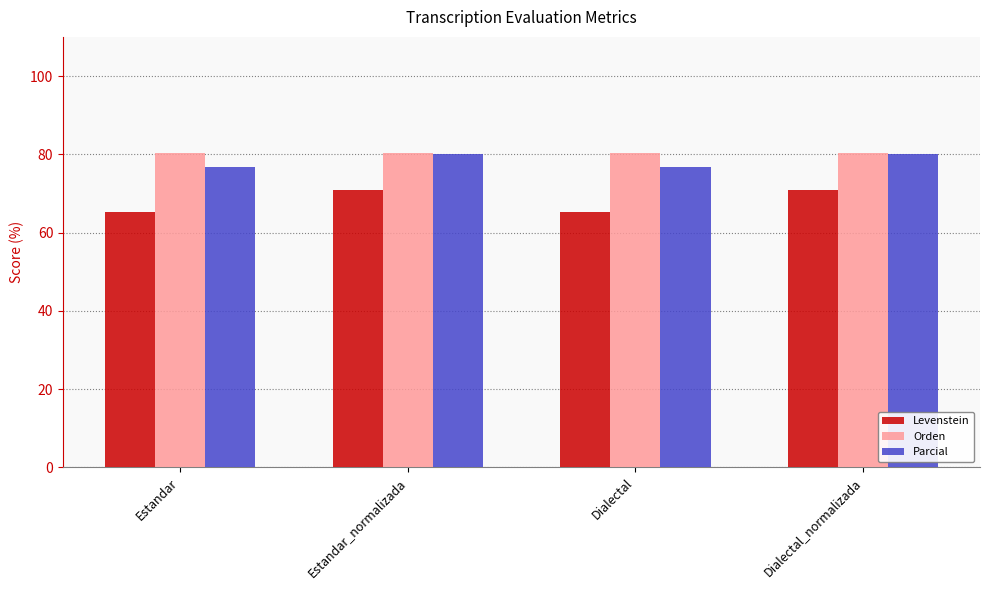

Count the number of categories in the chart.

4